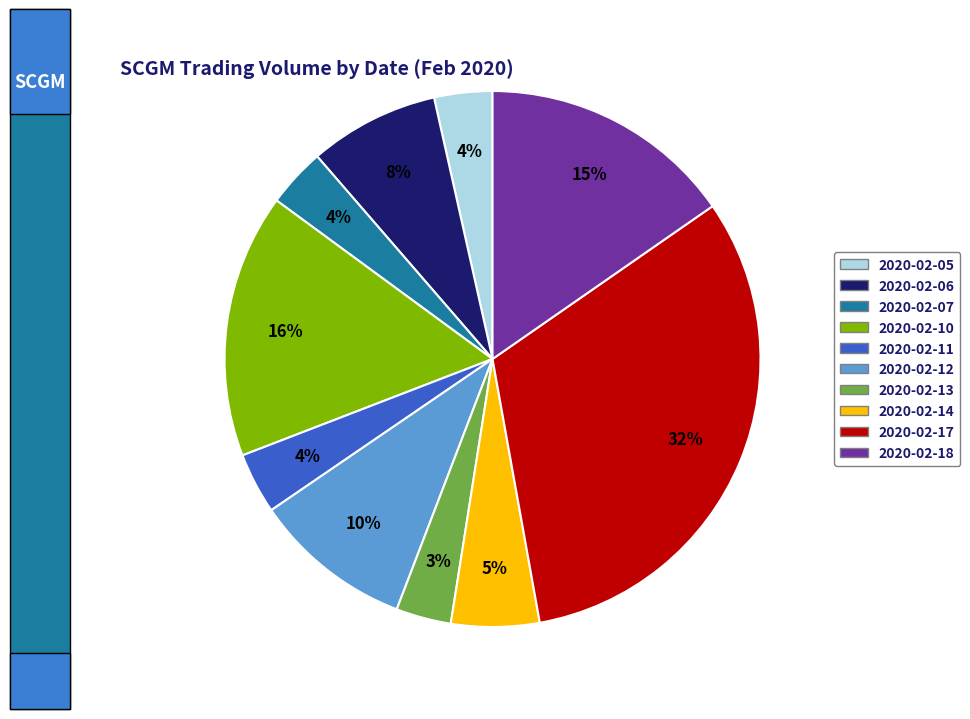

Is it true that 2020-02-14 is 11% of the pie?

False